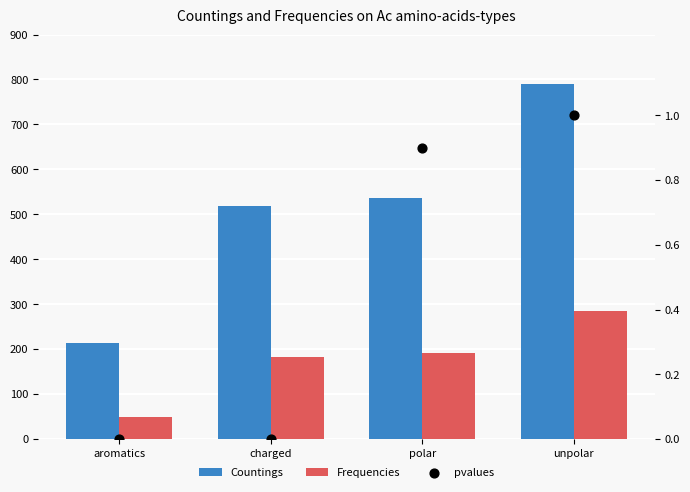

Is the value of pvalues at unpolar greater than the value of Countings at unpolar?

No